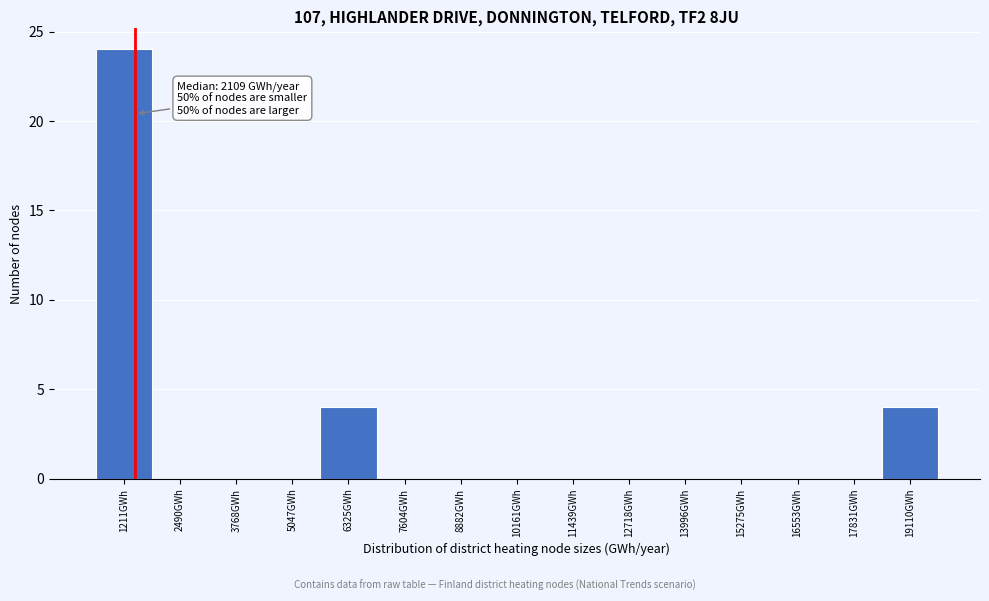

Reading left to right, list all the values displayed in this chart.

1211GWh=24	2490GWh=0	3768GWh=0	5047GWh=0	6325GWh=4	7604GWh=0	8882GWh=0	10161GWh=0	11439GWh=0	12718GWh=0	13996GWh=0	15275GWh=0	16553GWh=0	17831GWh=0	19110GWh=4